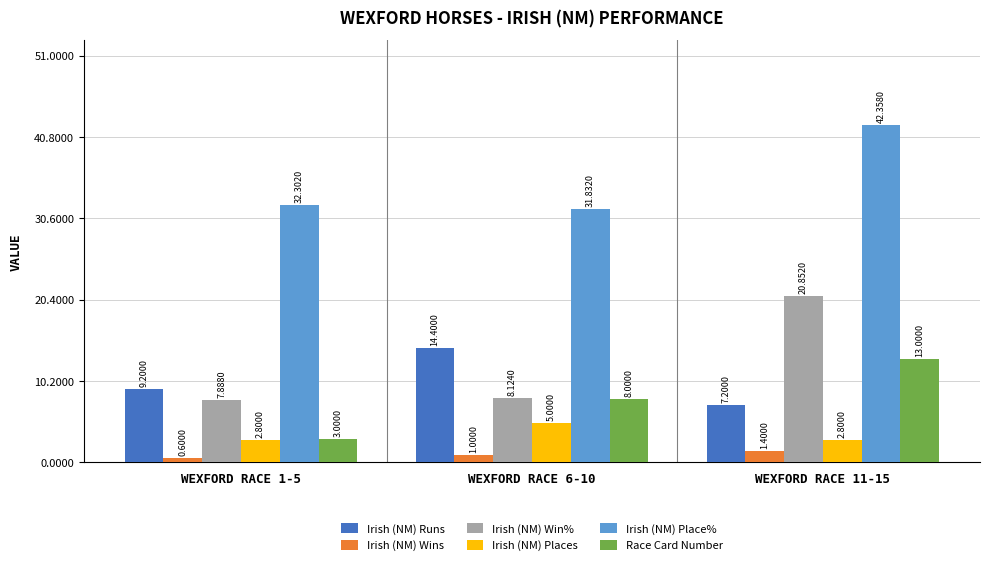

What is the average value of the Irish (NM) Place% series?

35.5